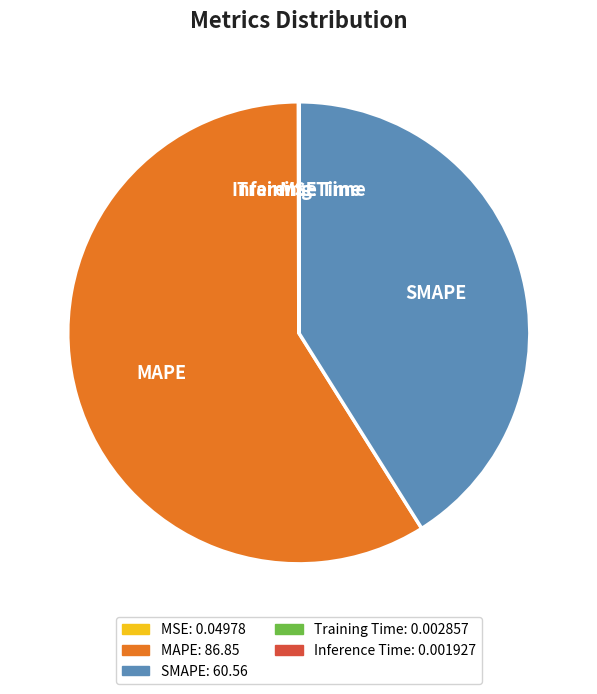

Which category has the biggest portion of the pie?

MAPE